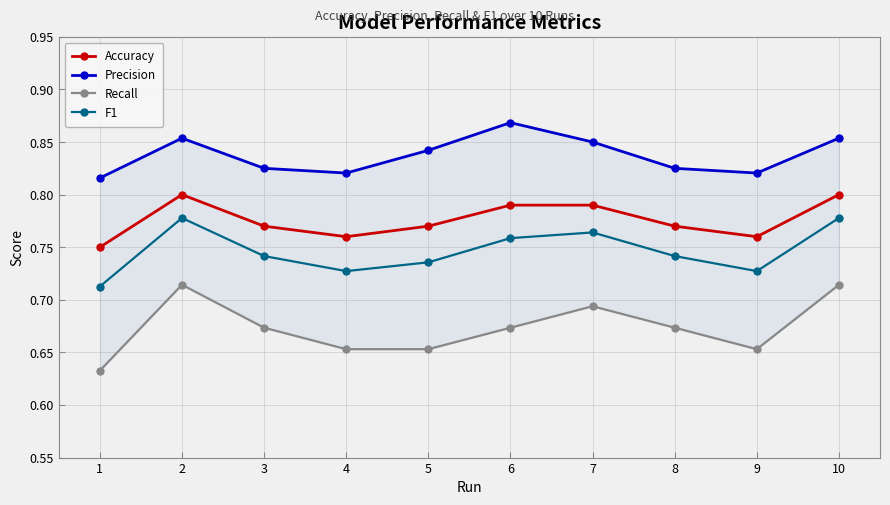

Where is the first local maximum for Precision?

2